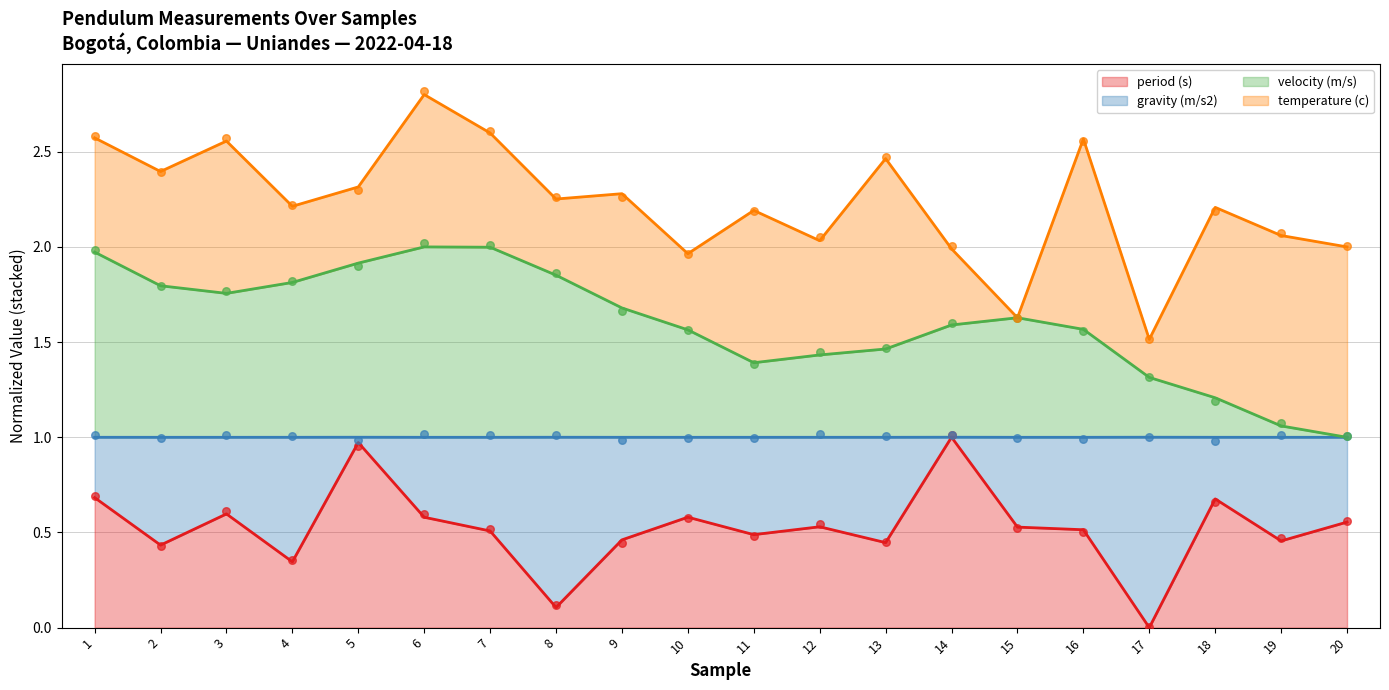

Which series reaches the minimum Y coordinate?

period (s)